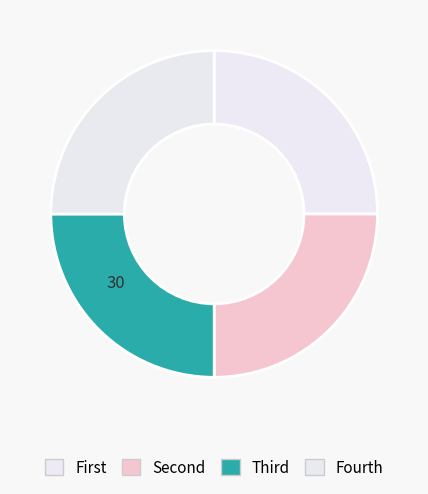

How many slices are in this pie chart?

4